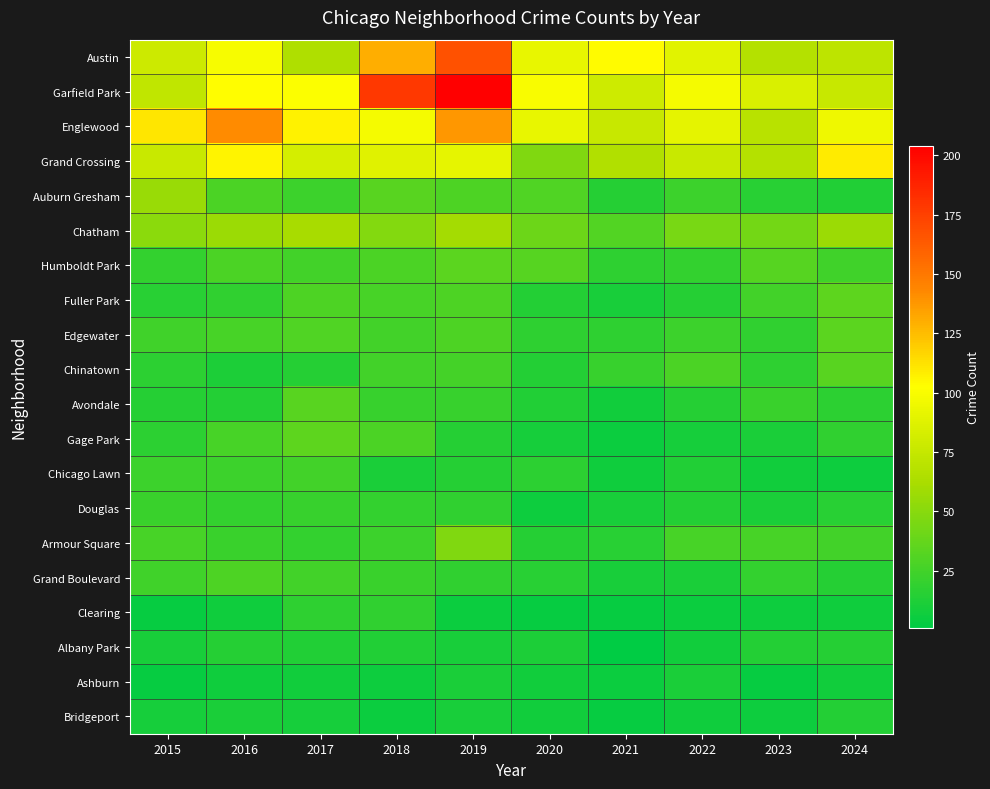

Between 2023 and 2017, which is larger?

2023